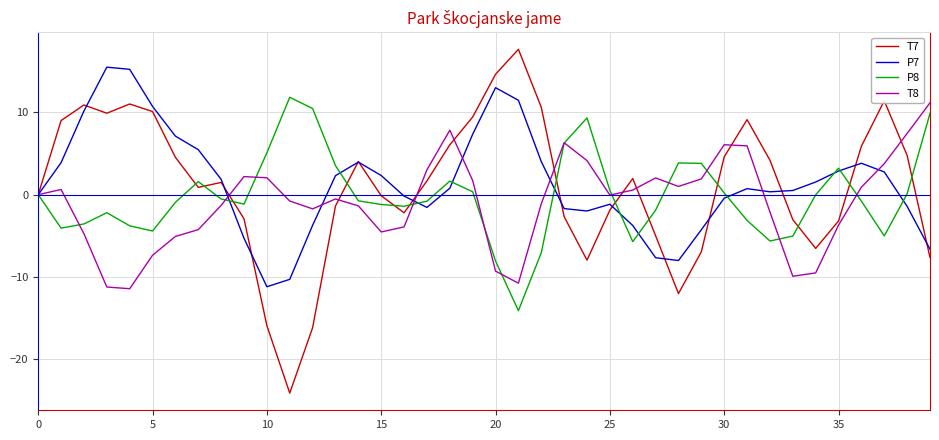

What is the minimum value for P7?

-11.2